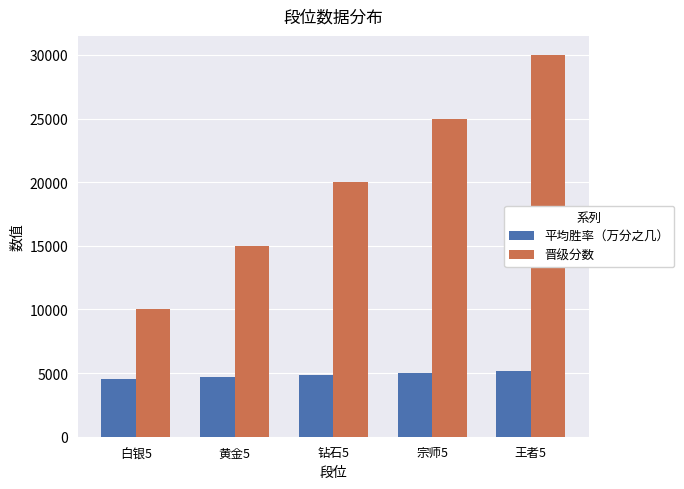

List the series in order of their overall mean, lowest first.

平均胜率（万分之几）, 晋级分数